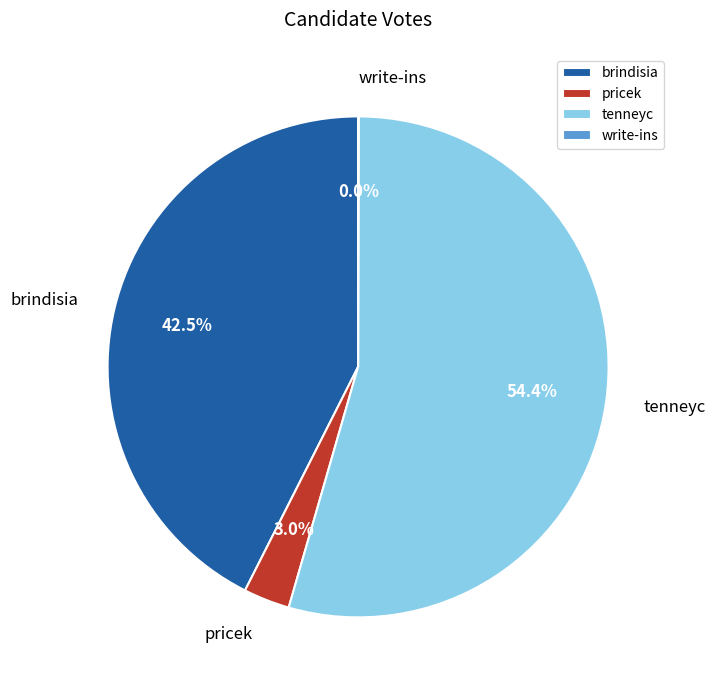

Combined, what portion of the pie is pricek and brindisia?

45.5%